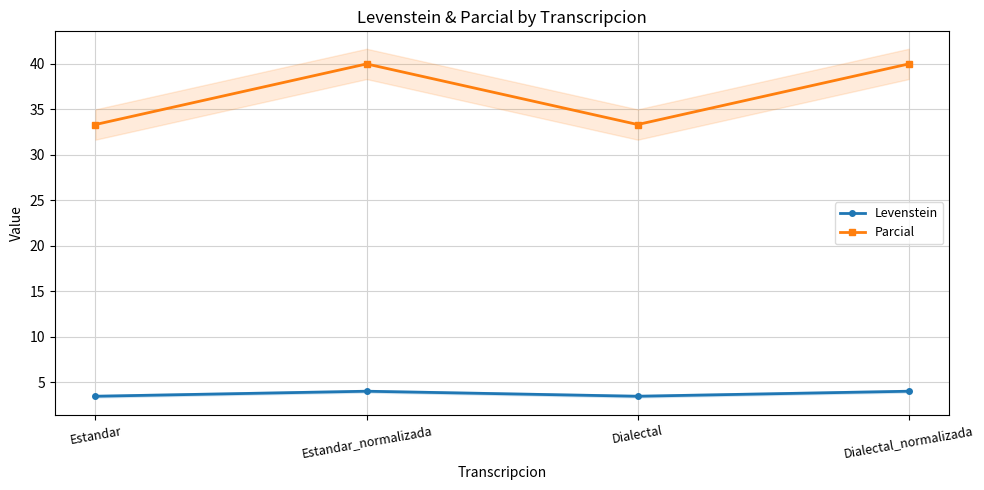

At how many categories does at least one series exceed 26?

4